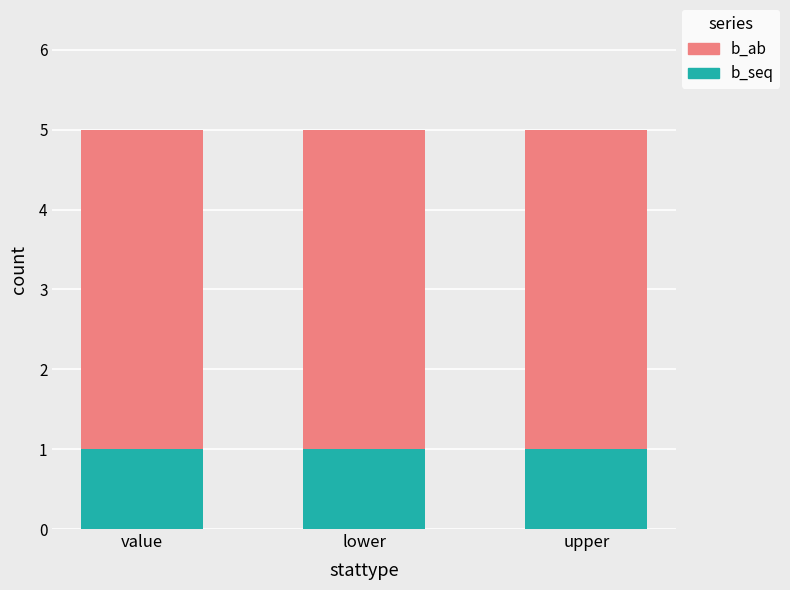

What is the sum of the b_seq values at upper and lower?

2